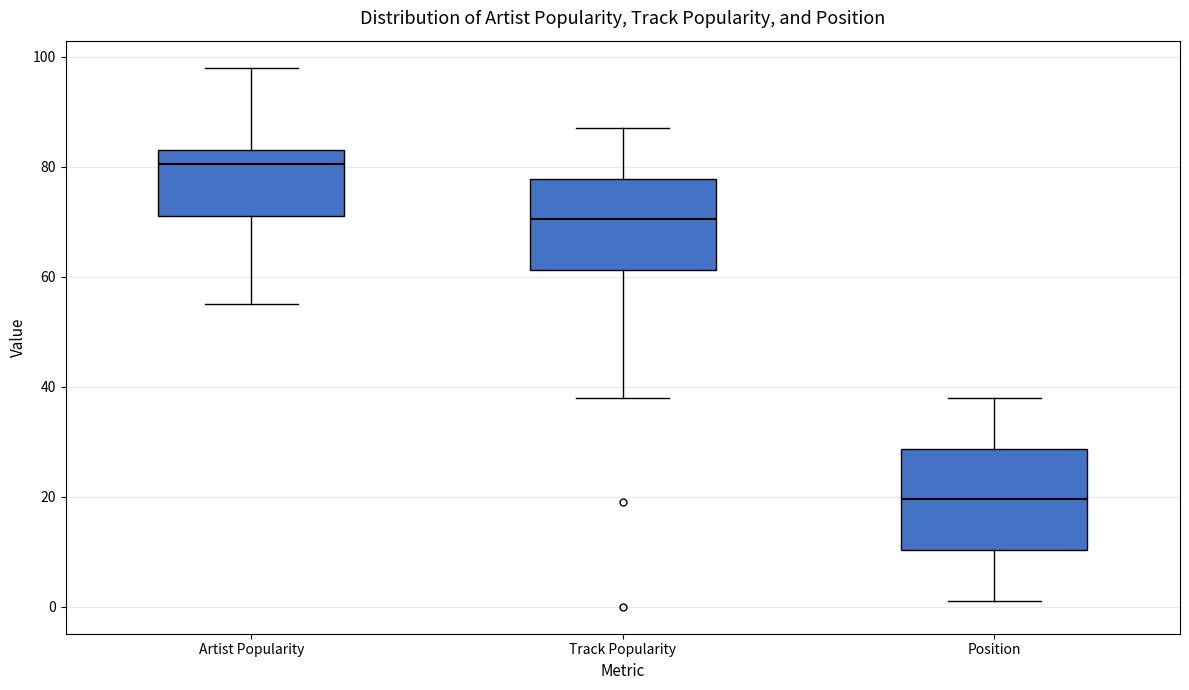

Reading left to right, transcribe this box plot: for each box, give where its median line is, the range the box spans, and where its two whiskers end, as read against the y-axis. The values are not printed on the chart, so give them approximately, as read against the axis.

Artist Popularity: median 80, box 72 to 84, whiskers 56 to 98
Track Popularity: median 70, box 62 to 78, whiskers 38 to 88
Position: median 20, box 10 to 28, whiskers 2 to 38